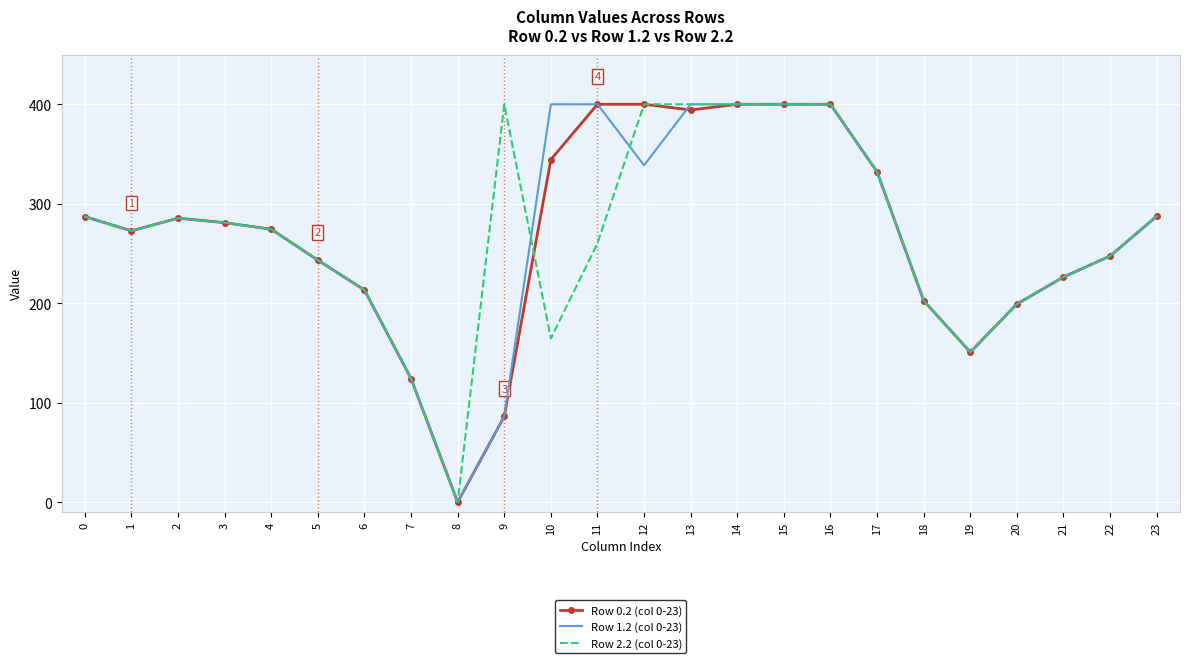

What is the highest value of the Row 1.2 (col 0-23) series?

400.0